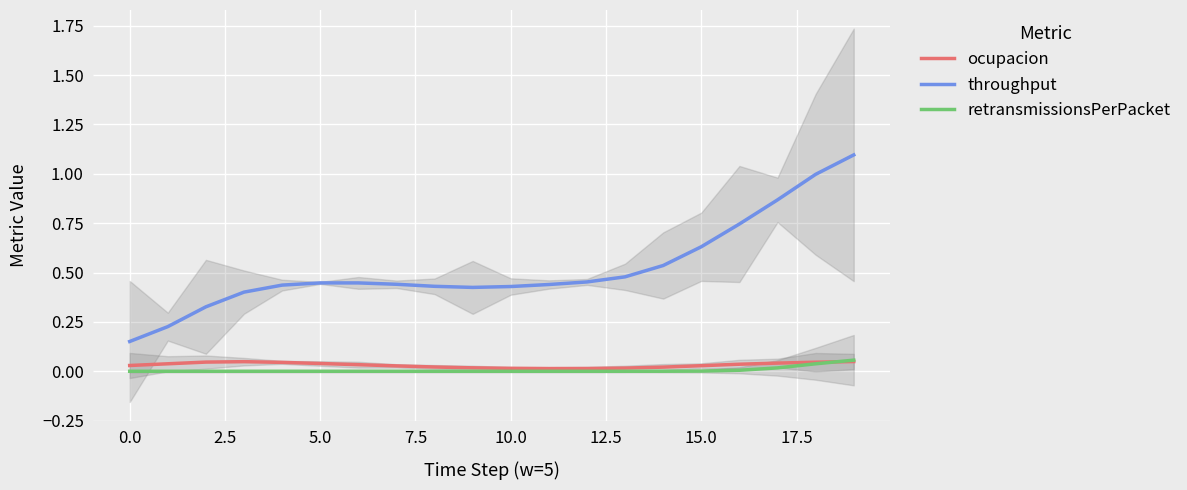

True or false: throughput has more than 0 interior local peaks.

True